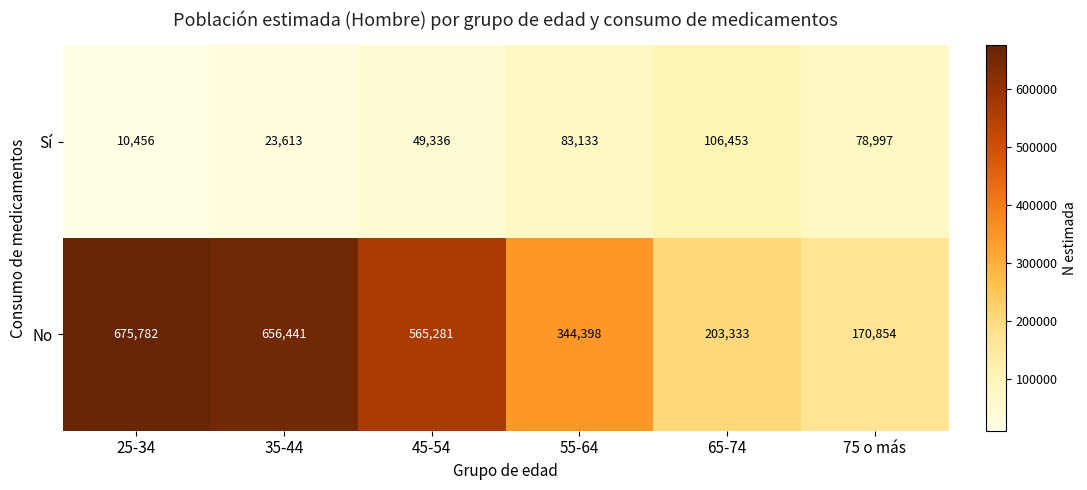

What is the maximum value shown in the chart?

675782